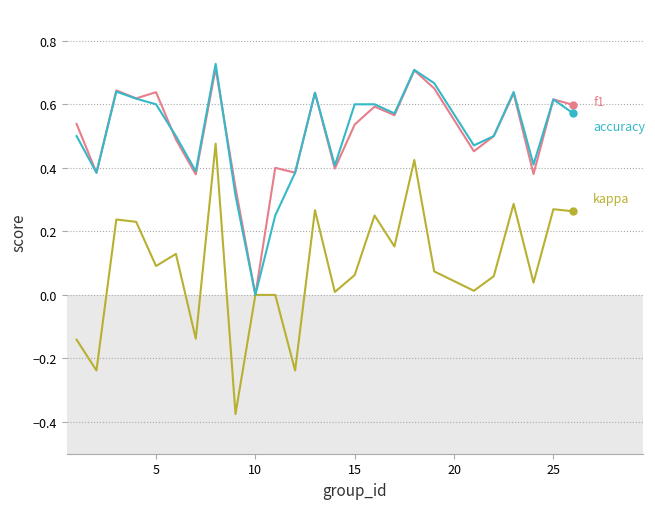

How many series are shown in this chart?

3